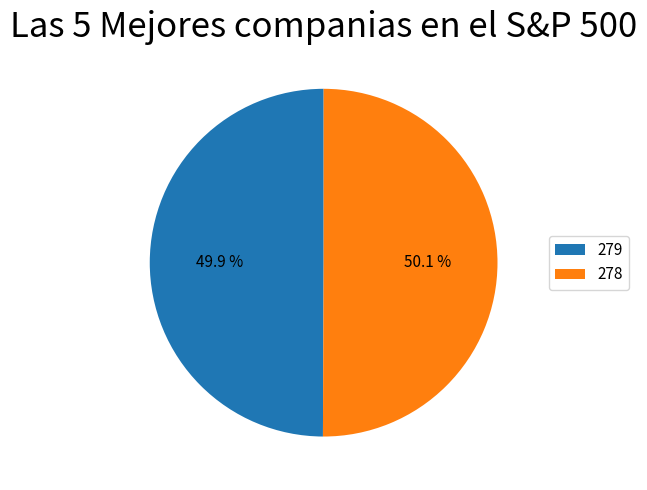

The 278 slice represents 50% of the pie. True or false?

True